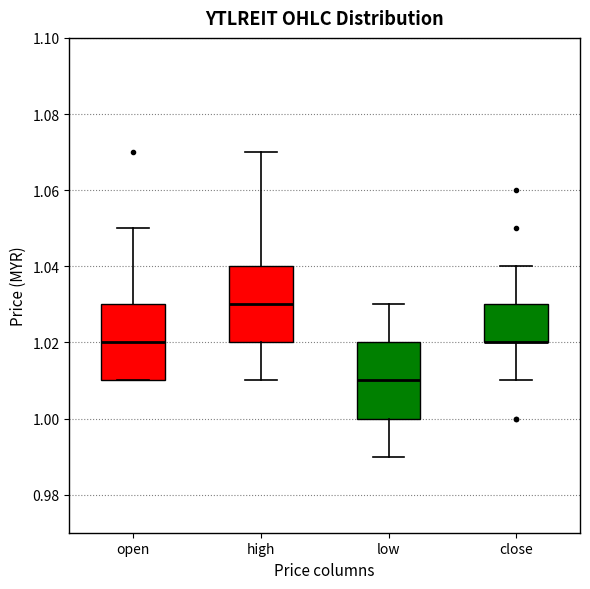

Where is the upper edge of the box for high on the y-axis? The values are not printed on the chart, so give them approximately, as read against the axis.

1.04